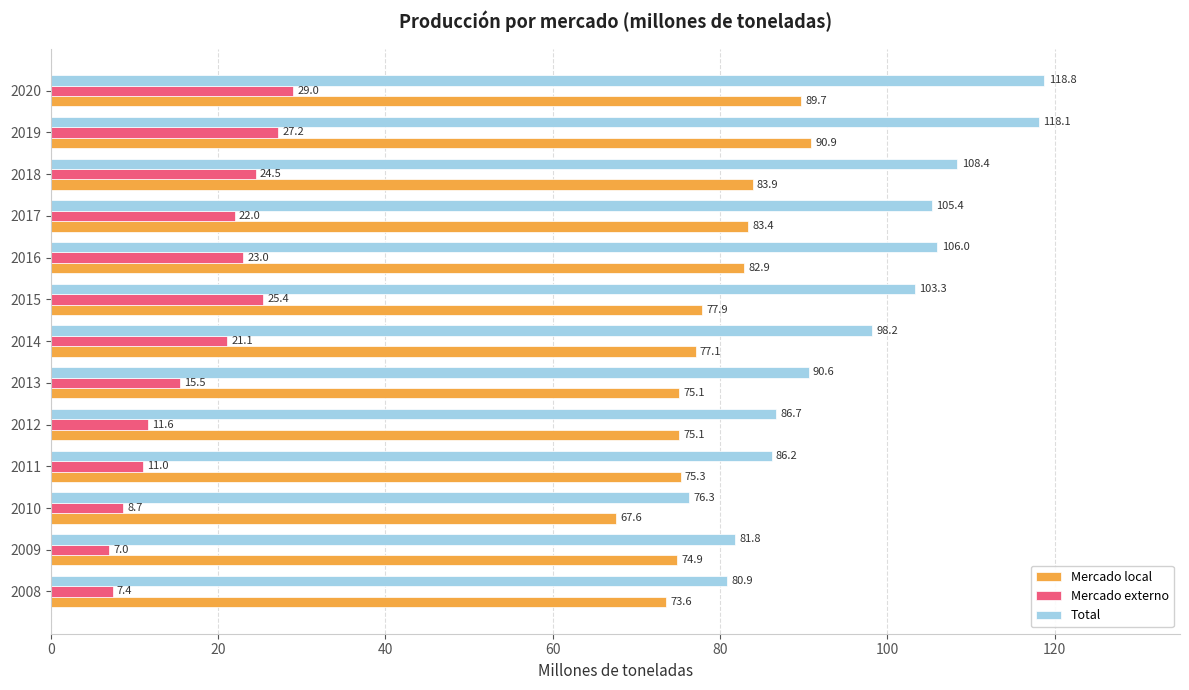

Rank the series at 2012 from highest to lowest value.

Total, Mercado local, Mercado externo